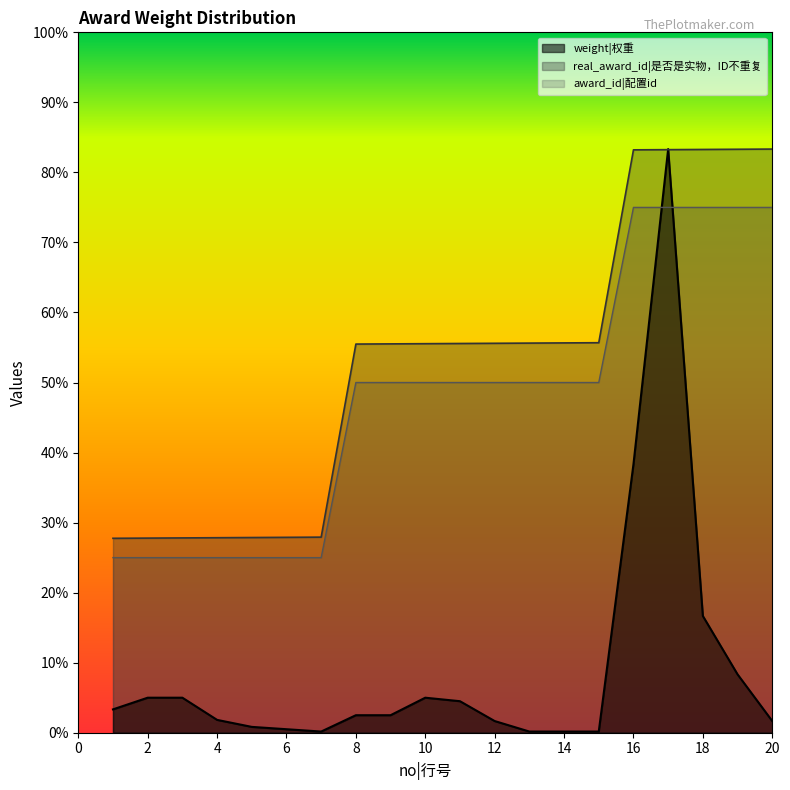

The value of award_id|配置id at 15 is 300.0. True or false?

True